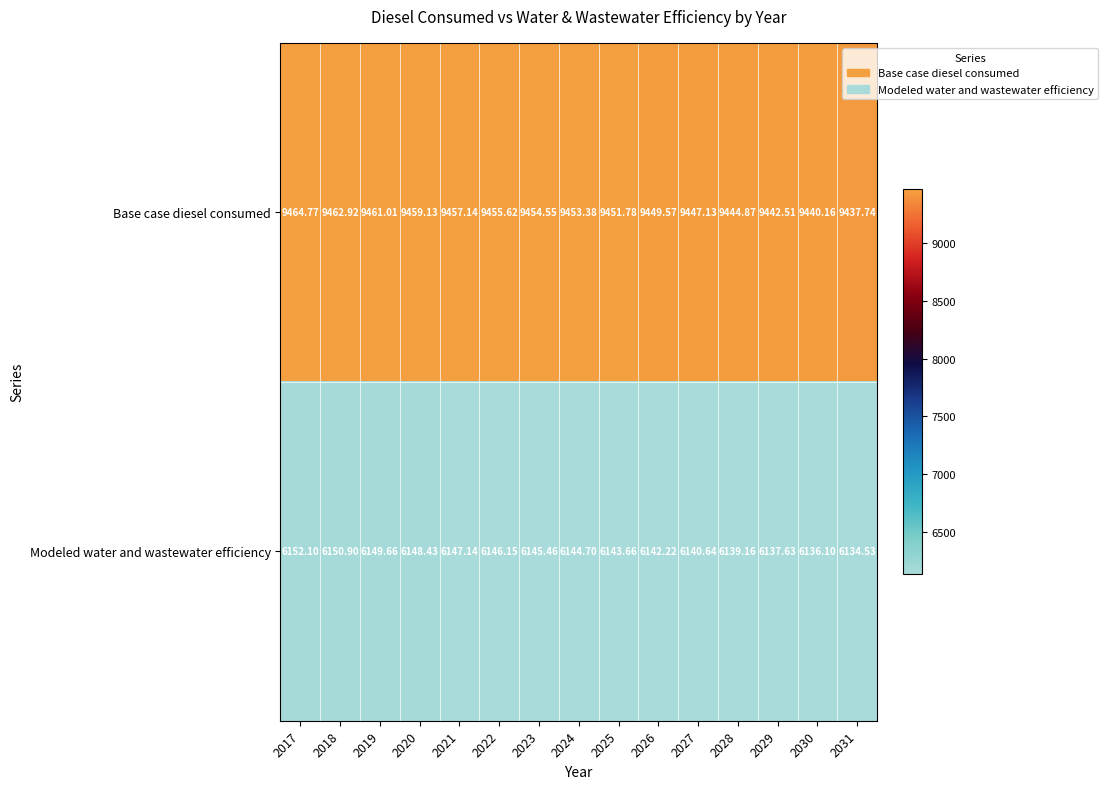

At 2026, list the series in order from largest to smallest.

Base case diesel consumed, Modeled water and wastewater efficiency